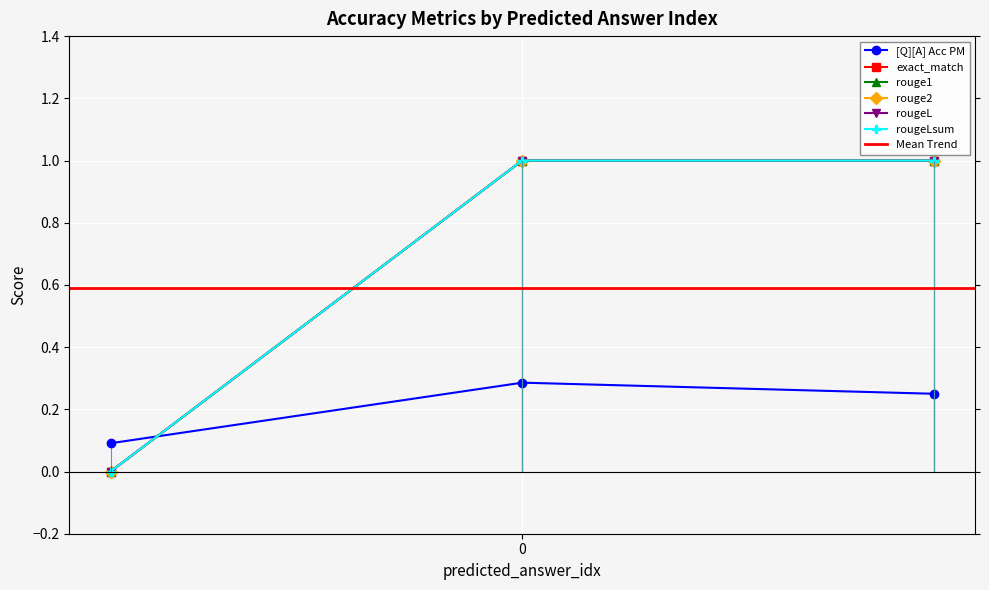

How many categories are shown in the chart?

3